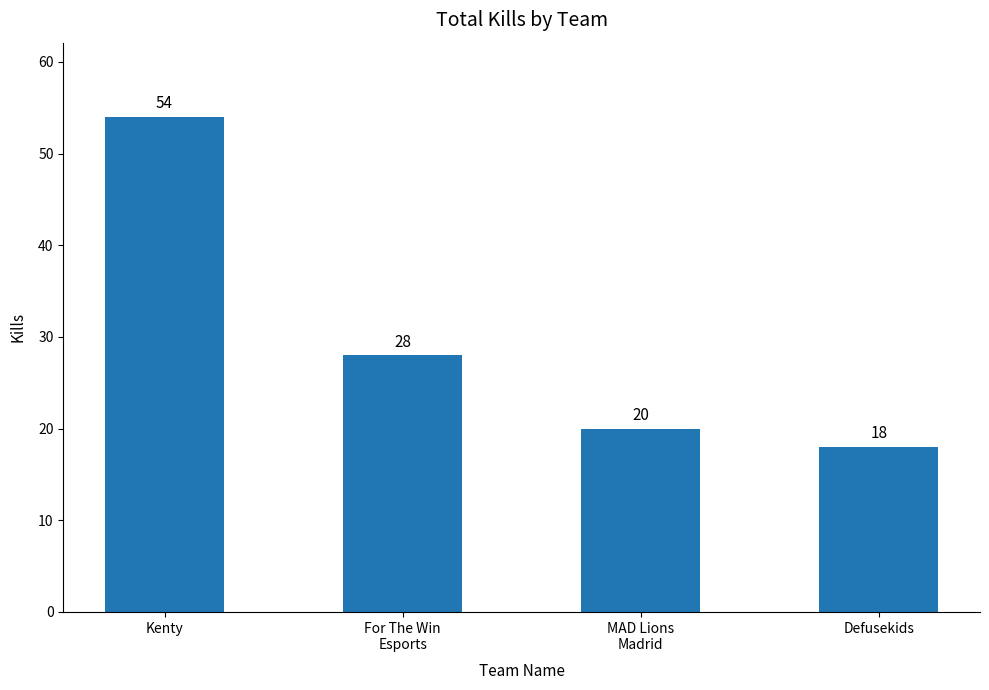

At which label does the data first exceed 28?

Kenty